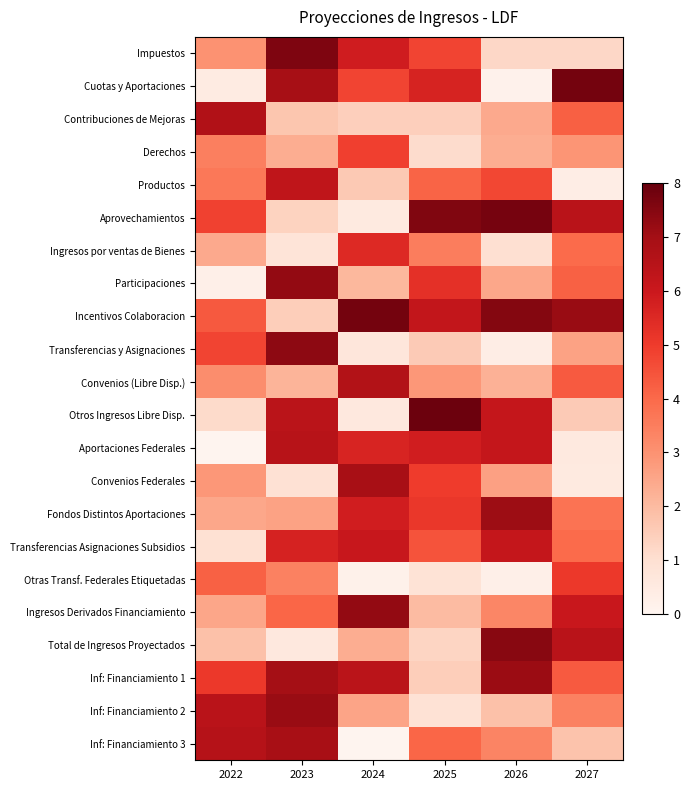

Count the number of categories in the chart.

6